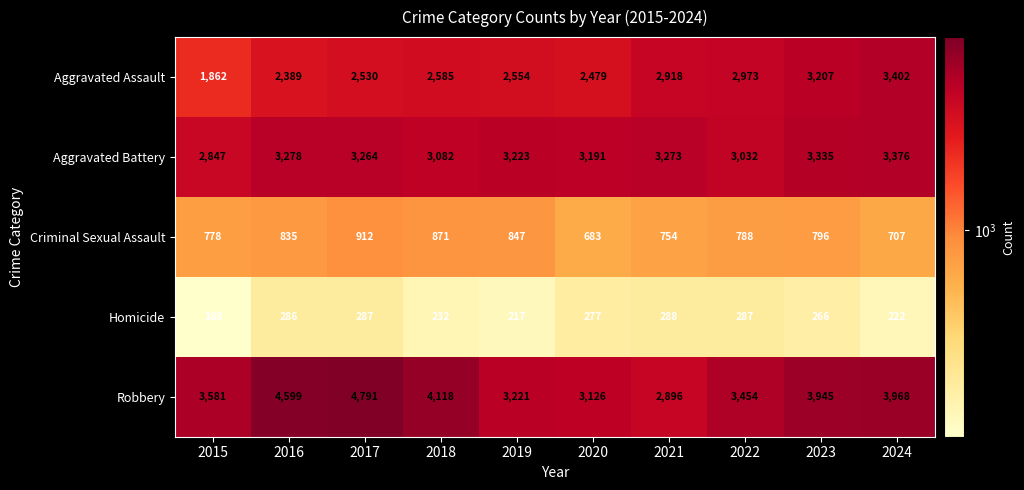

List the series in order of their peak value, lowest first.

Homicide, Criminal Sexual Assault, Aggravated Battery, Aggravated Assault, Robbery